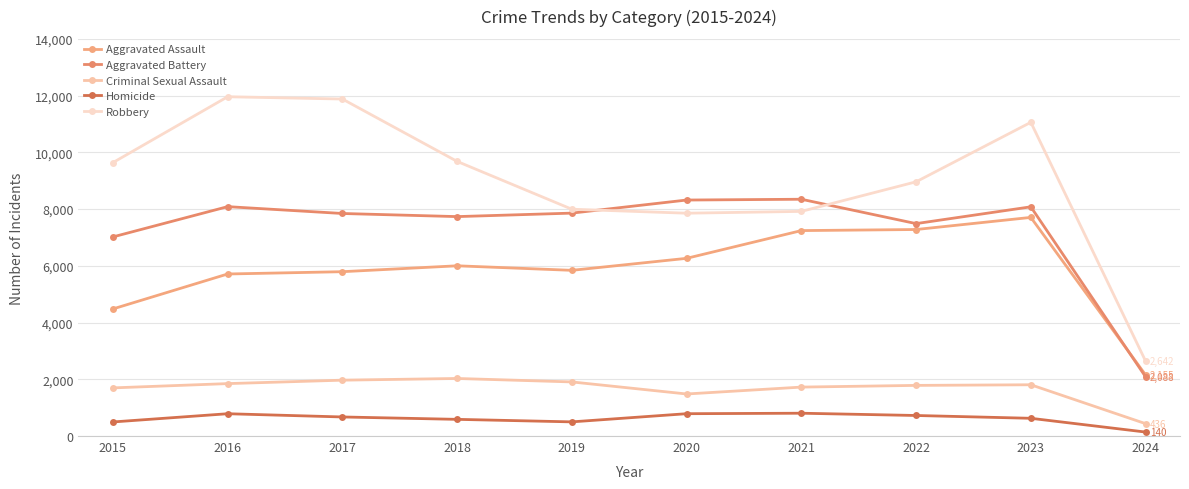

Where is the first local maximum for Aggravated Assault?

2018